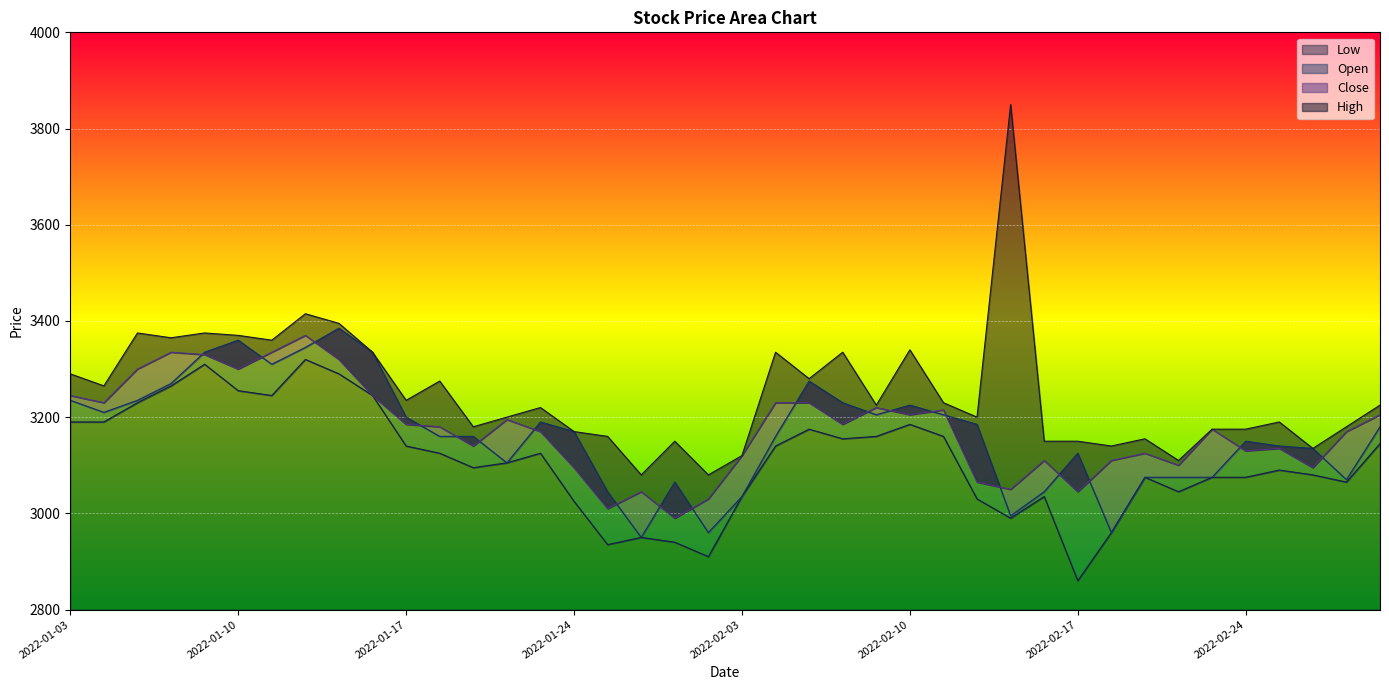

What is the total value across all series at 2022-01-12?

13450